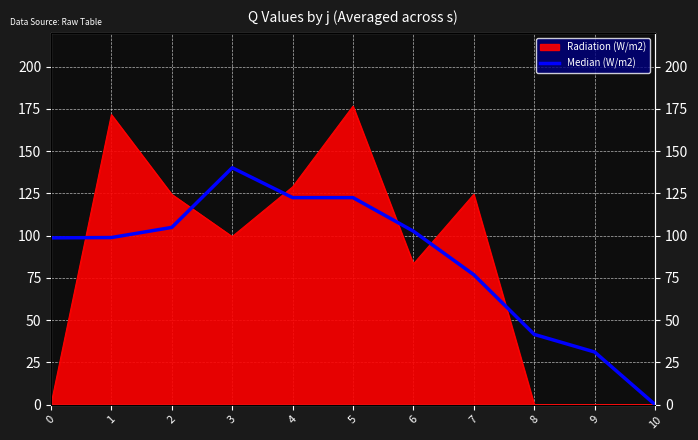

True or false: the data has more than 2 interior local peaks.

False